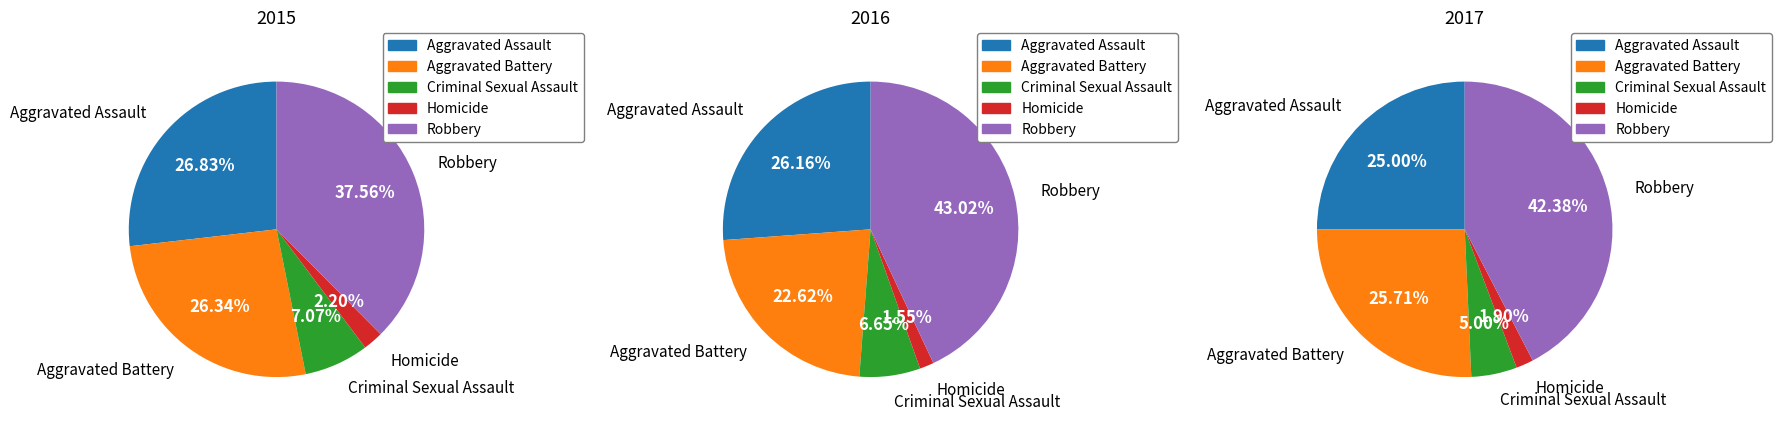

Which category has the smallest portion of the pie?

Homicide